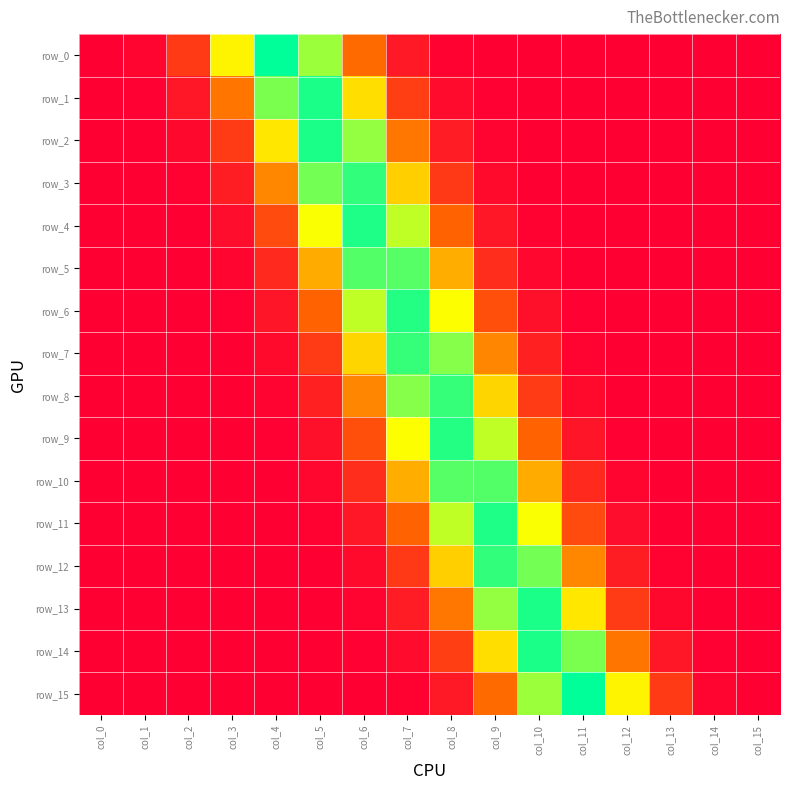

At which category is the sum across all series the highest?

col_7